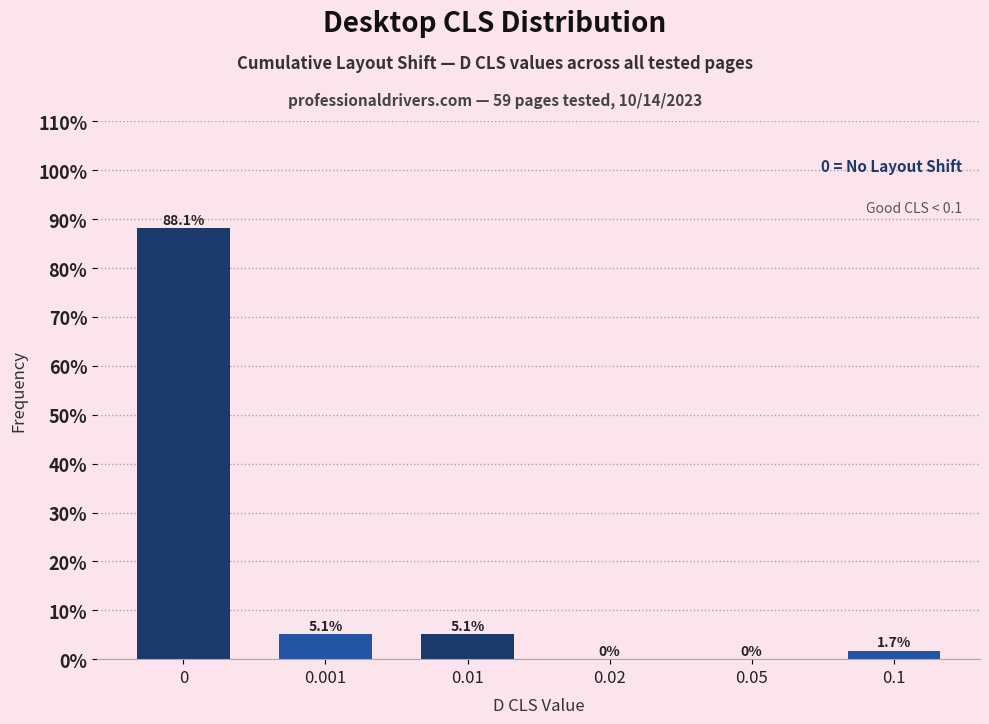

Reading left to right, list all the values displayed in this chart.

0=88.1	0.001=5.1	0.01=5.1	0.02=0.0	0.05=0.0	0.1=1.7